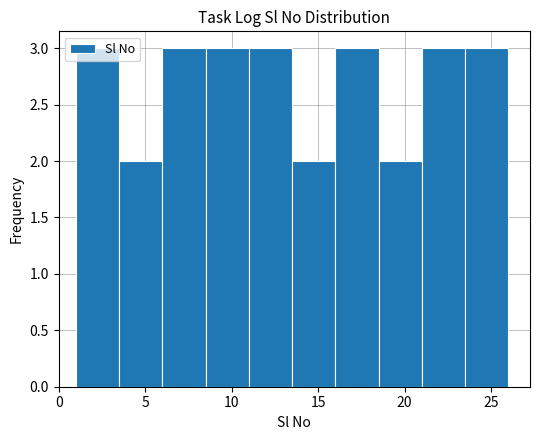

Reading left to right, transcribe this chart: for each bar, give the range it covers on the x-axis and its height. The values are not printed on the chart, so give them approximately, as read against the axis.

1.0 to 3.5: 3
3.5 to 6.0: 2
6.0 to 8.5: 3
8.5 to 11.0: 3
11.0 to 13.5: 3
13.5 to 16.0: 2
16.0 to 18.5: 3
18.5 to 21.0: 2
21.0 to 23.5: 3
23.5 to 26.0: 3